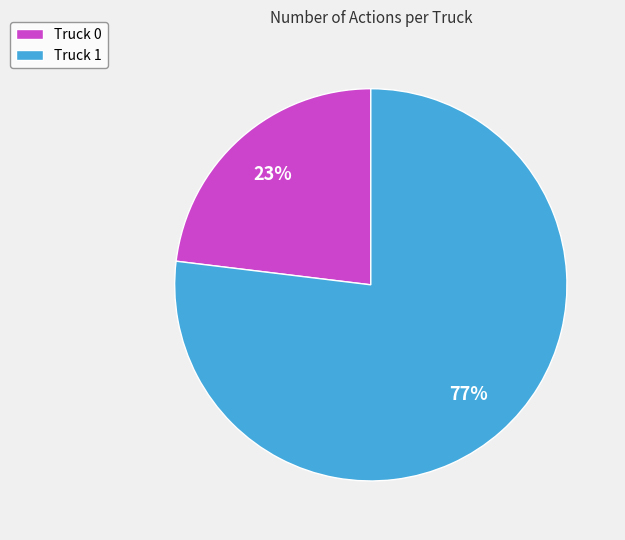

Do Truck 1 and Truck 0 together represent more than half of the pie?

Yes